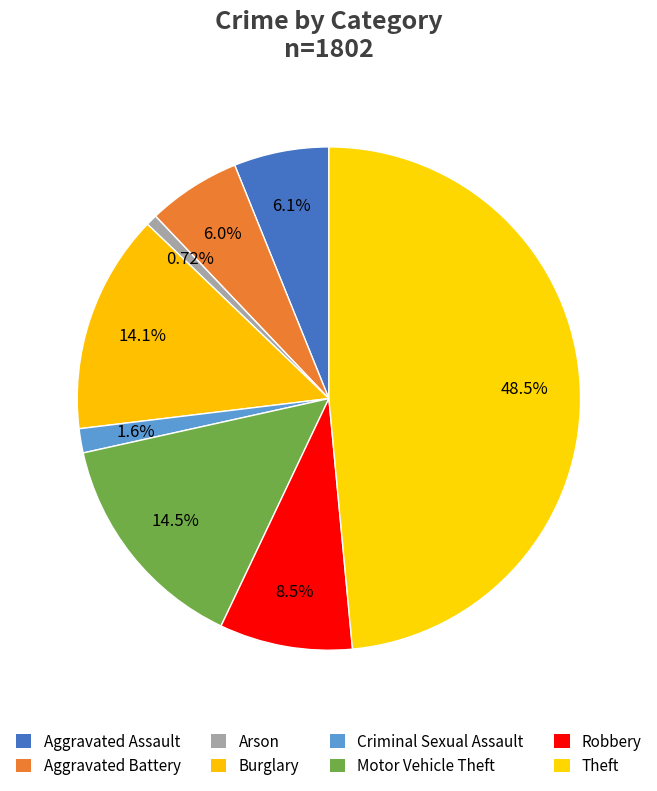

Is it true that Robbery is 14% of the pie?

False